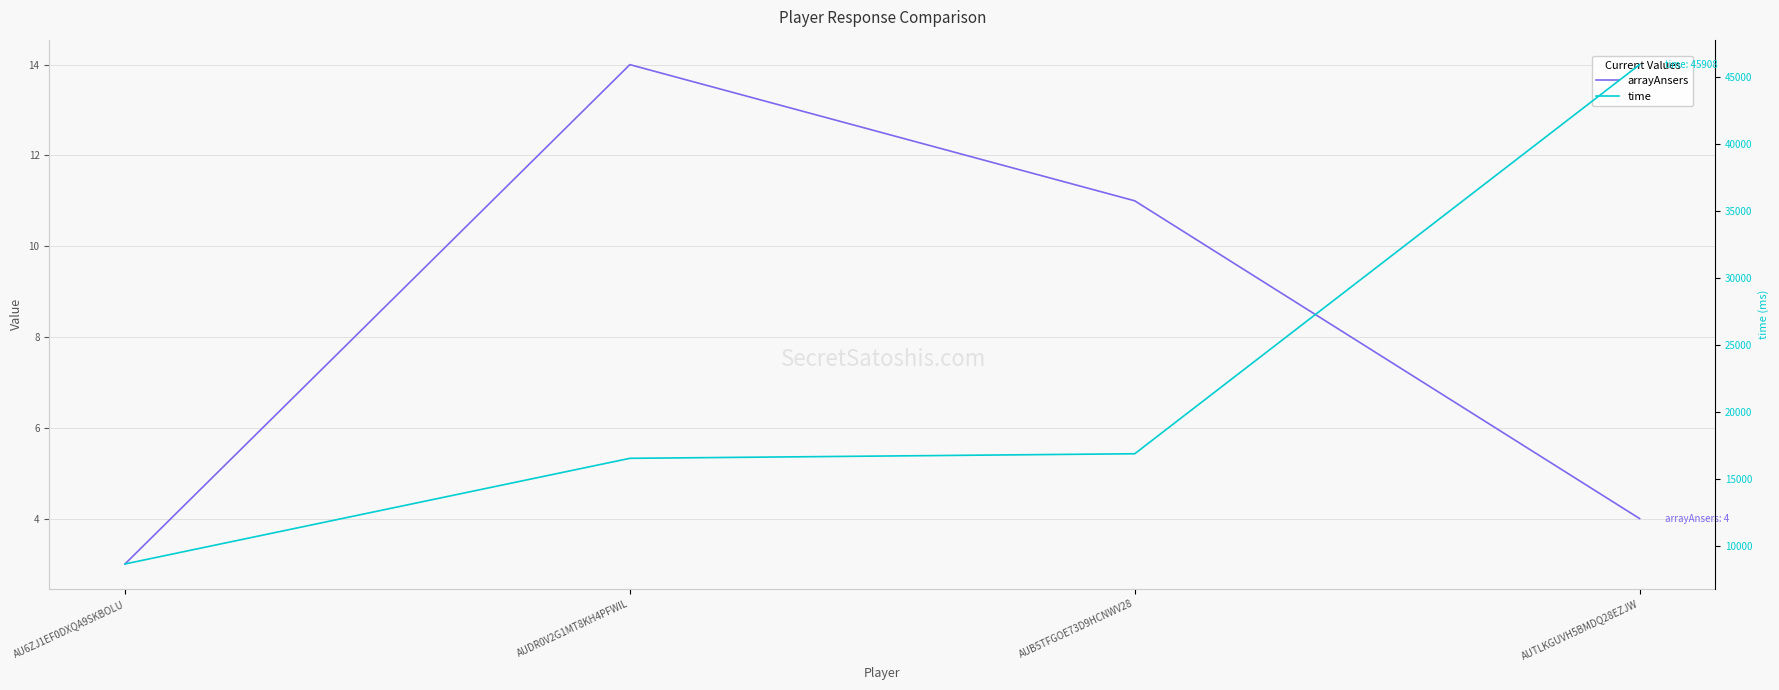

True or false: time has more than 0 points higher than both neighbors.

False